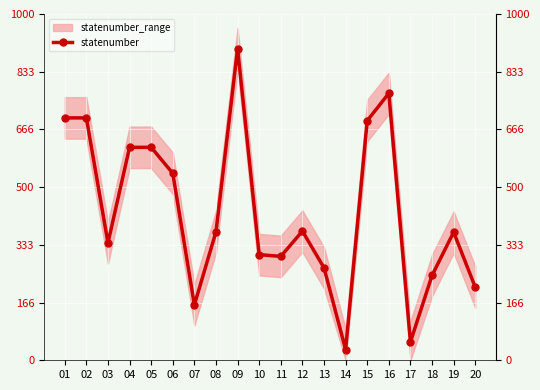

List the labels in order of value, smallest first.

14, 17, 07, 20, 18, 13, 11, 10, 03, 19, 08, 12, 06, 04, 05, 15, 01, 02, 16, 09